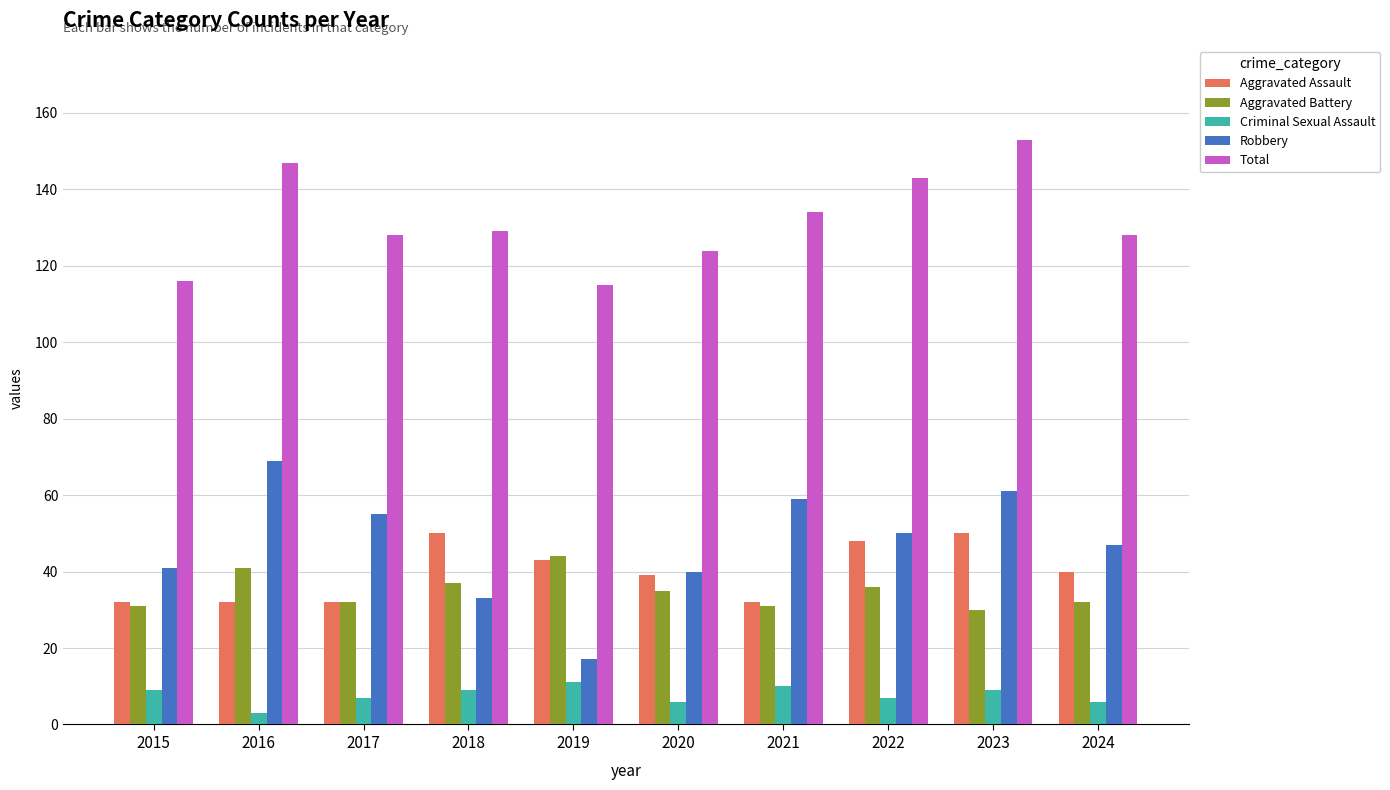

The Criminal Sexual Assault series shows 7 at 2022. True or false?

True